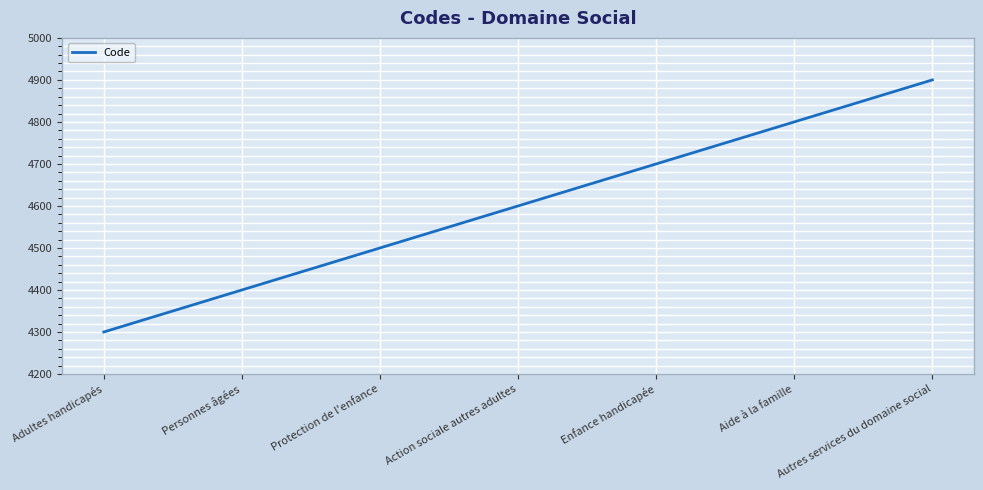

True or false: there are more than 0 points higher than both neighbors.

False